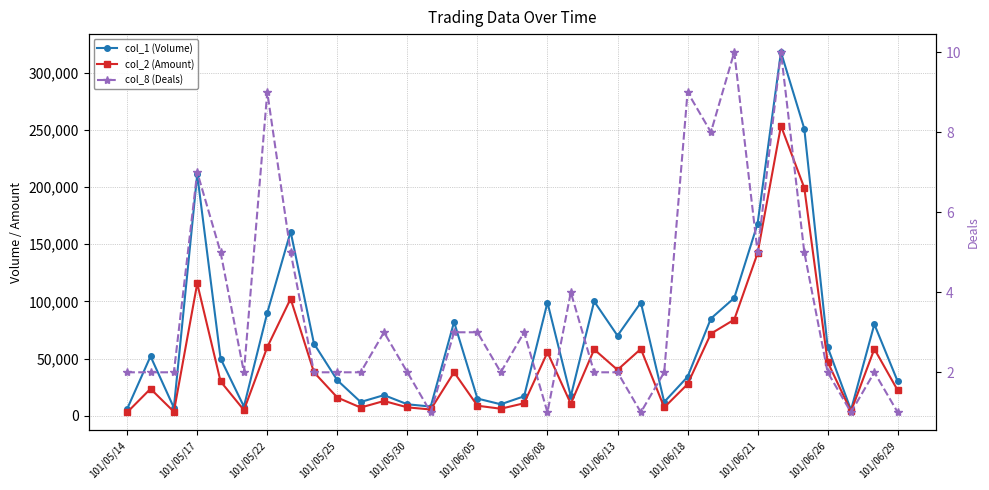

How many interior local valleys does the col_8 (Deals) series have?

8